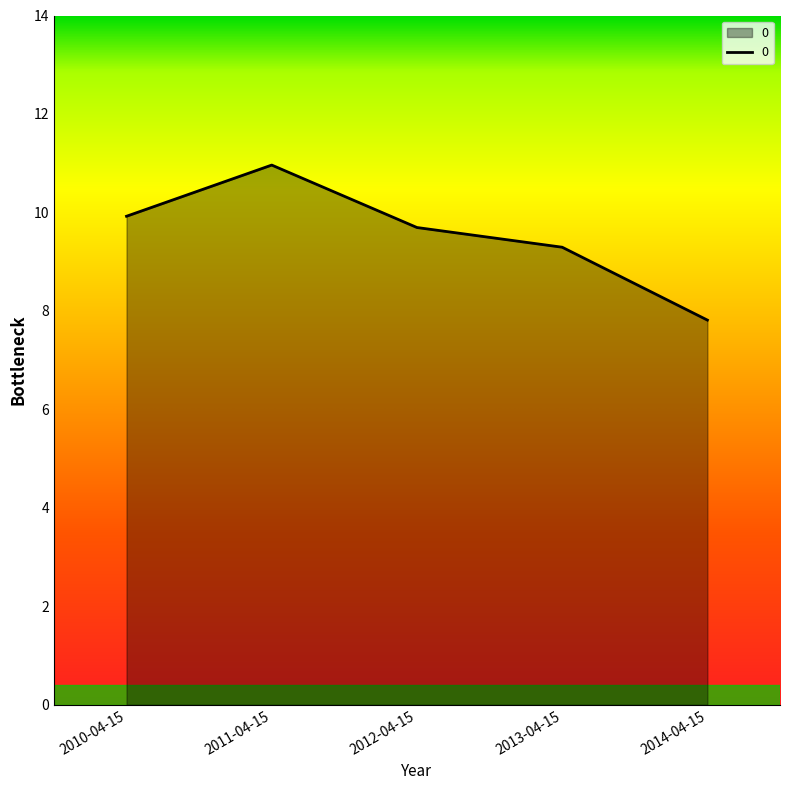

Does the chart display data point markers on the line(s)?

No